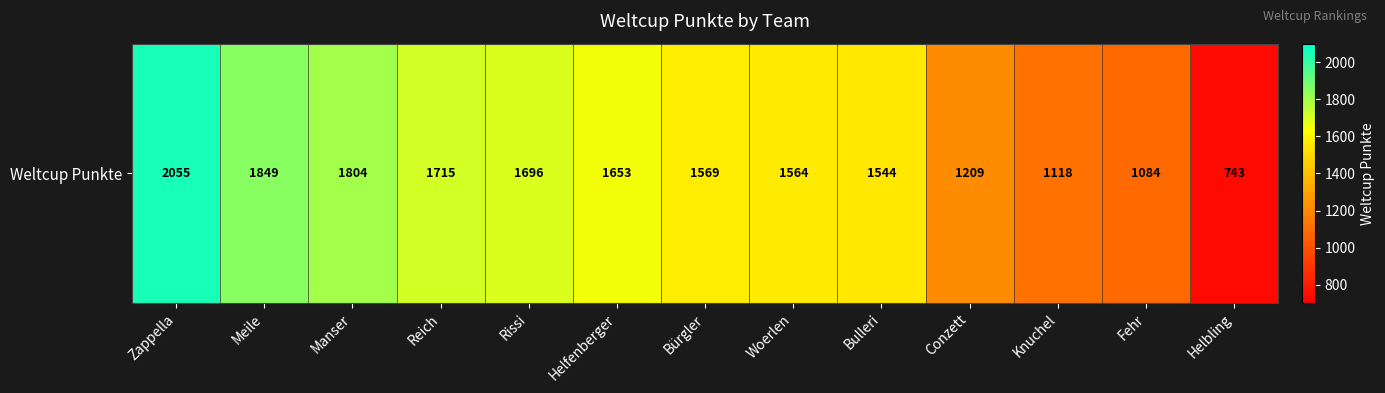

What is the smallest value displayed?

743